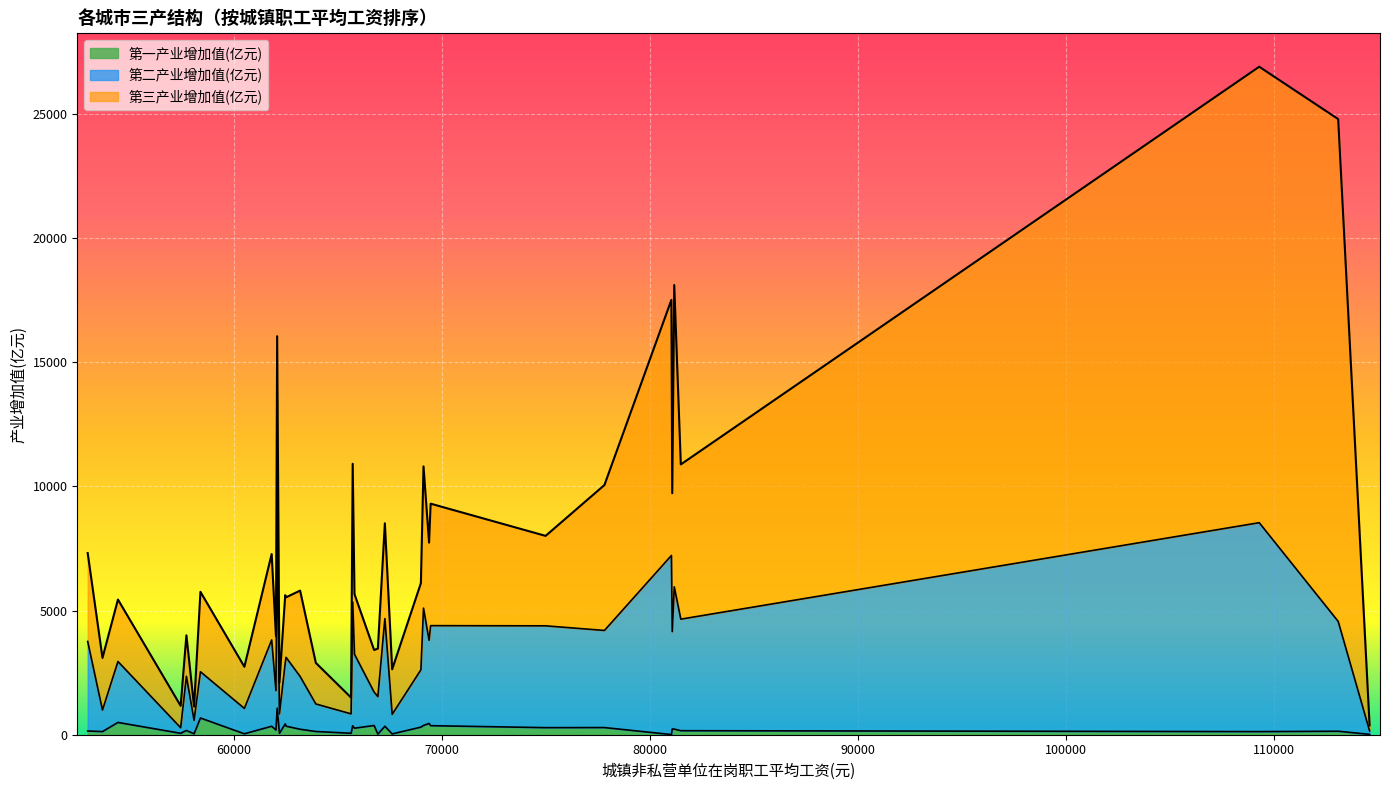

How many categories are shown in the chart?

36